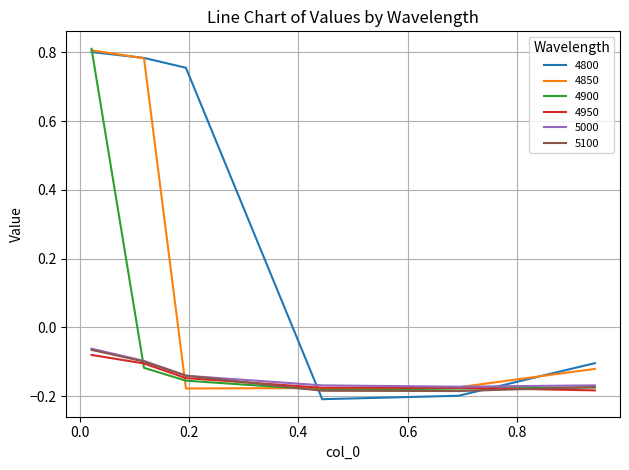

Which series has the widest spread of values?

4800